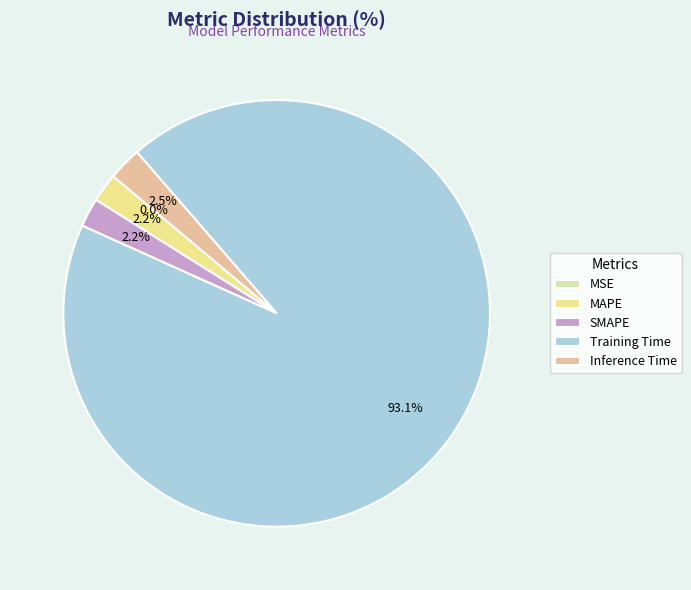

Is there a majority slice in this chart?

Yes